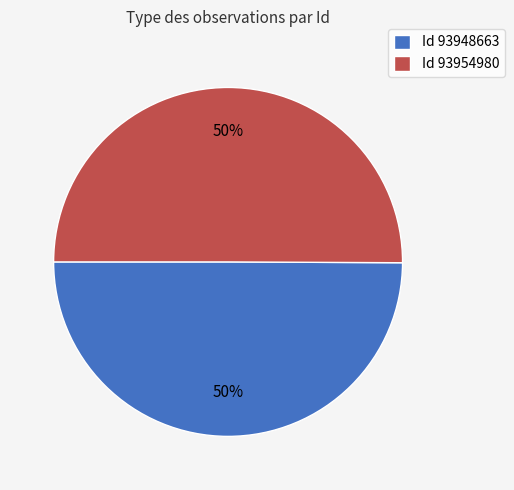

What percentage is the Id 93954980 slice, to the nearest percent?

50%